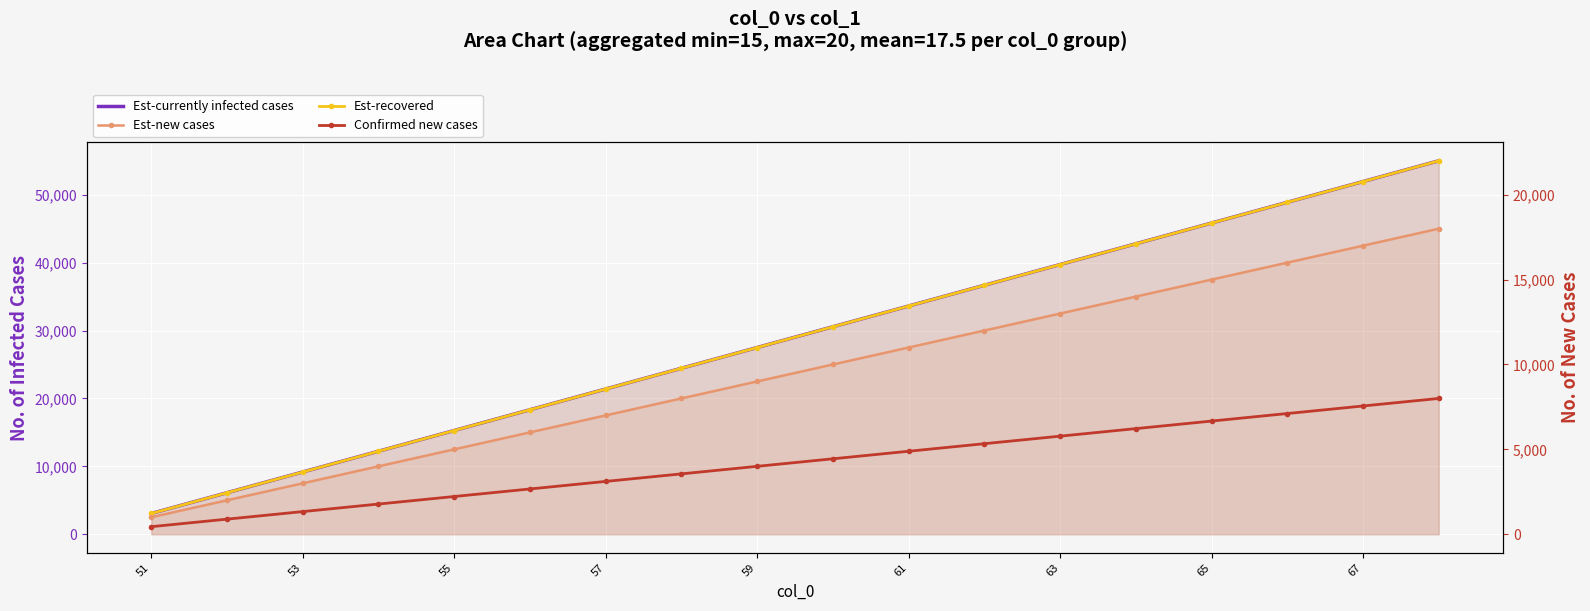

How many lines are shown in the chart?

4